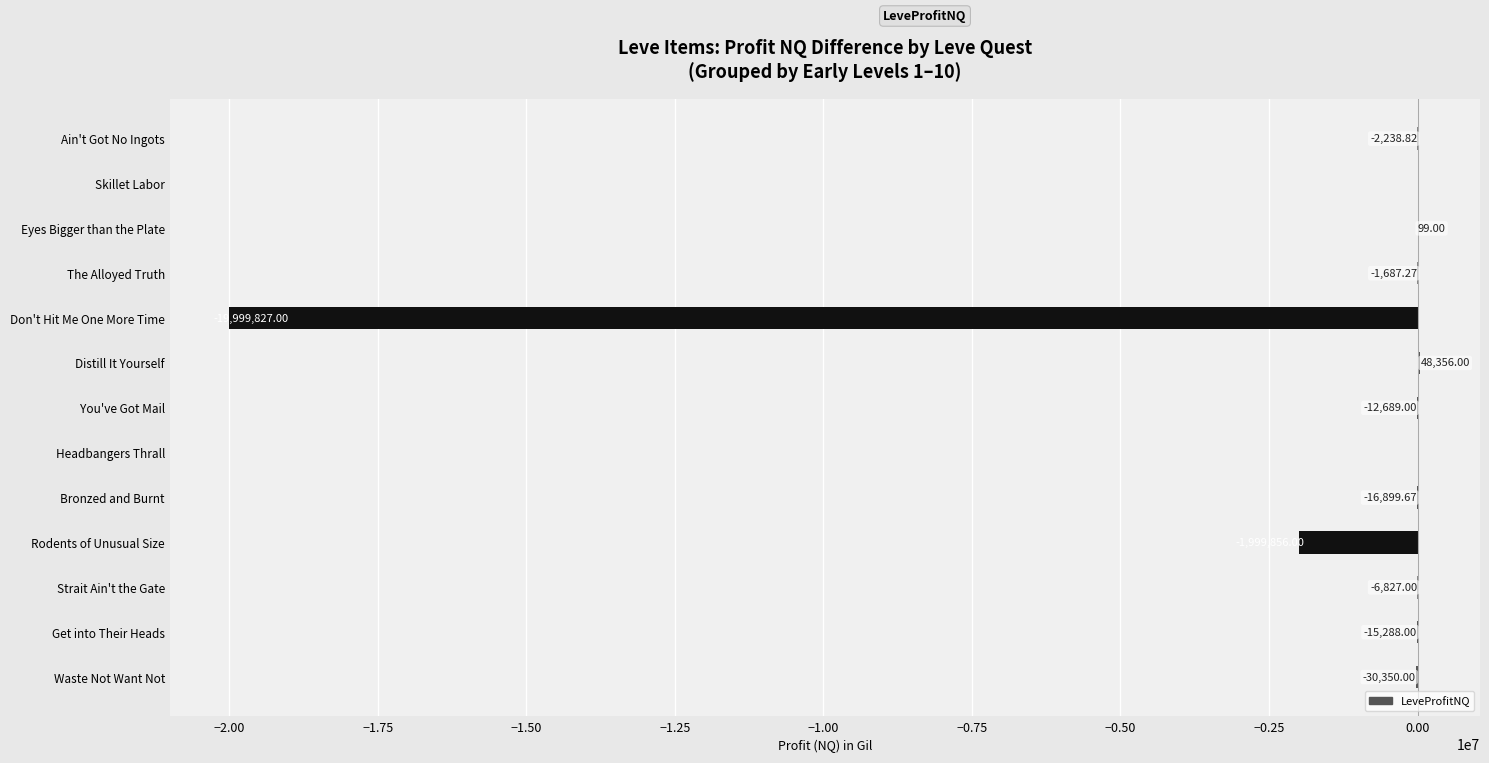

What is the maximum value shown in the chart?

48356.0